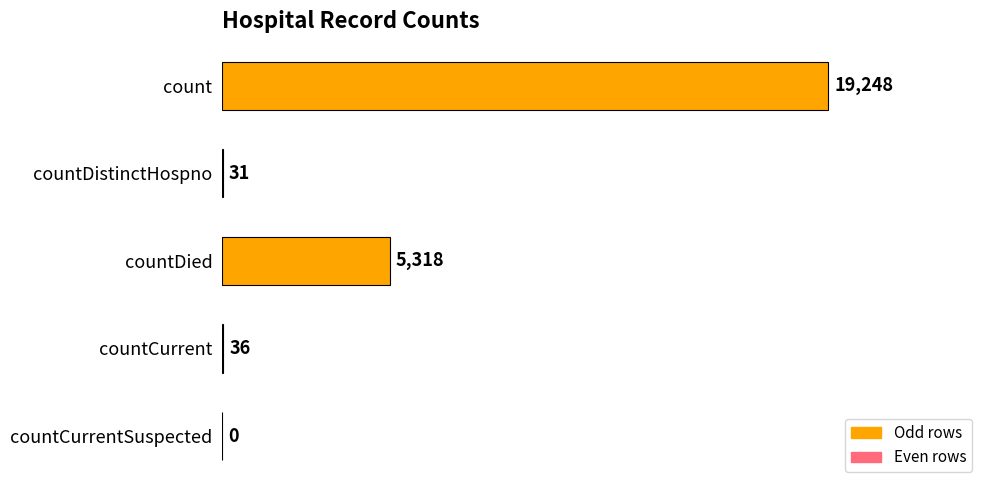

What is the maximum value shown in the chart?

19248